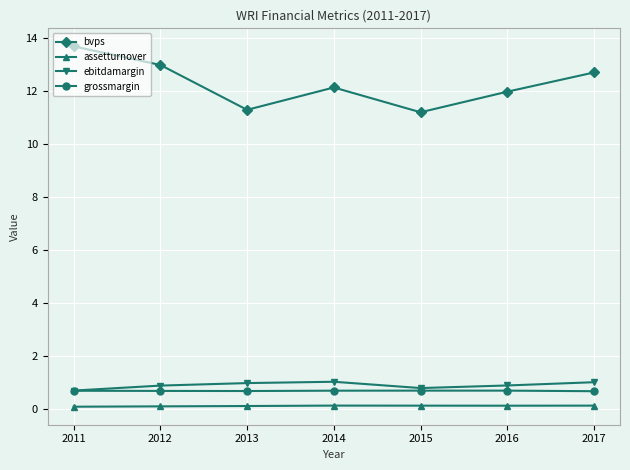

Which series has the widest spread of values?

bvps